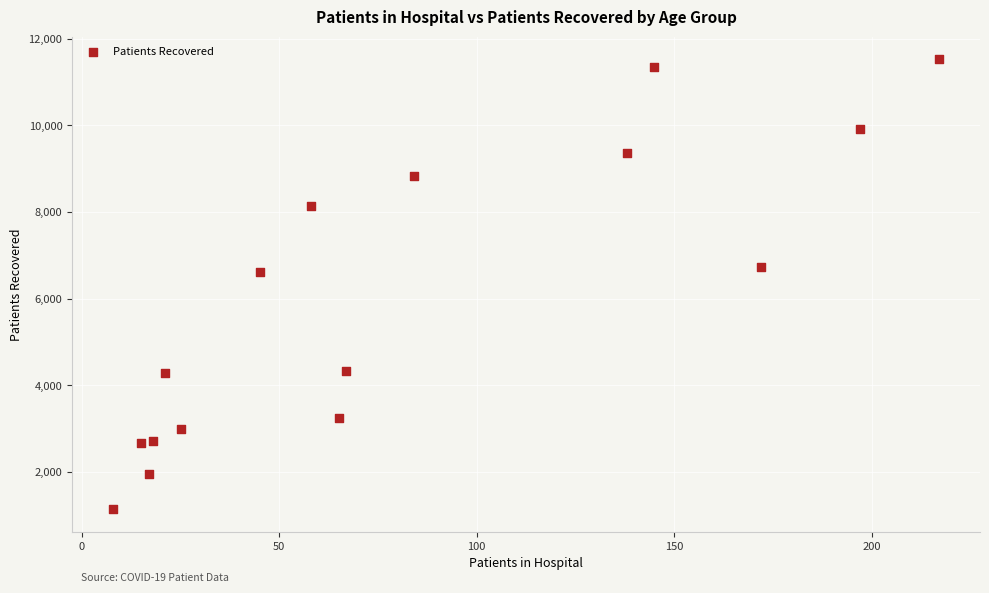

What is the range of X values (max minus min)?

209